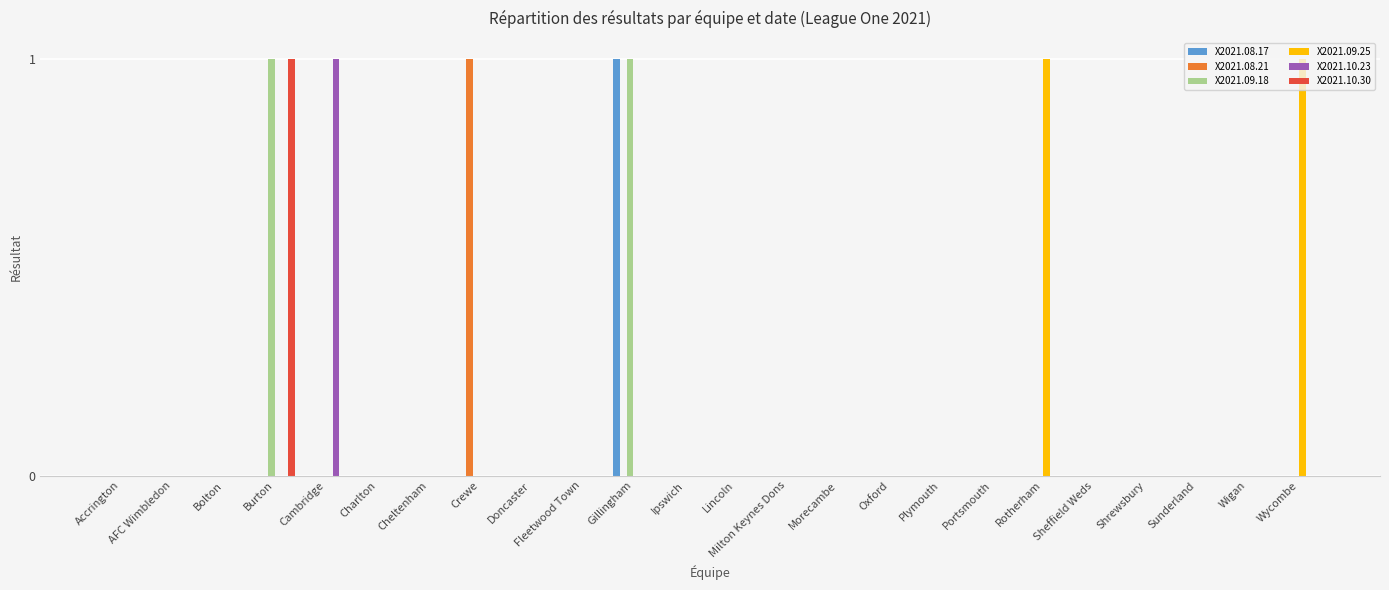

What is the total value across all series at Cambridge?

1